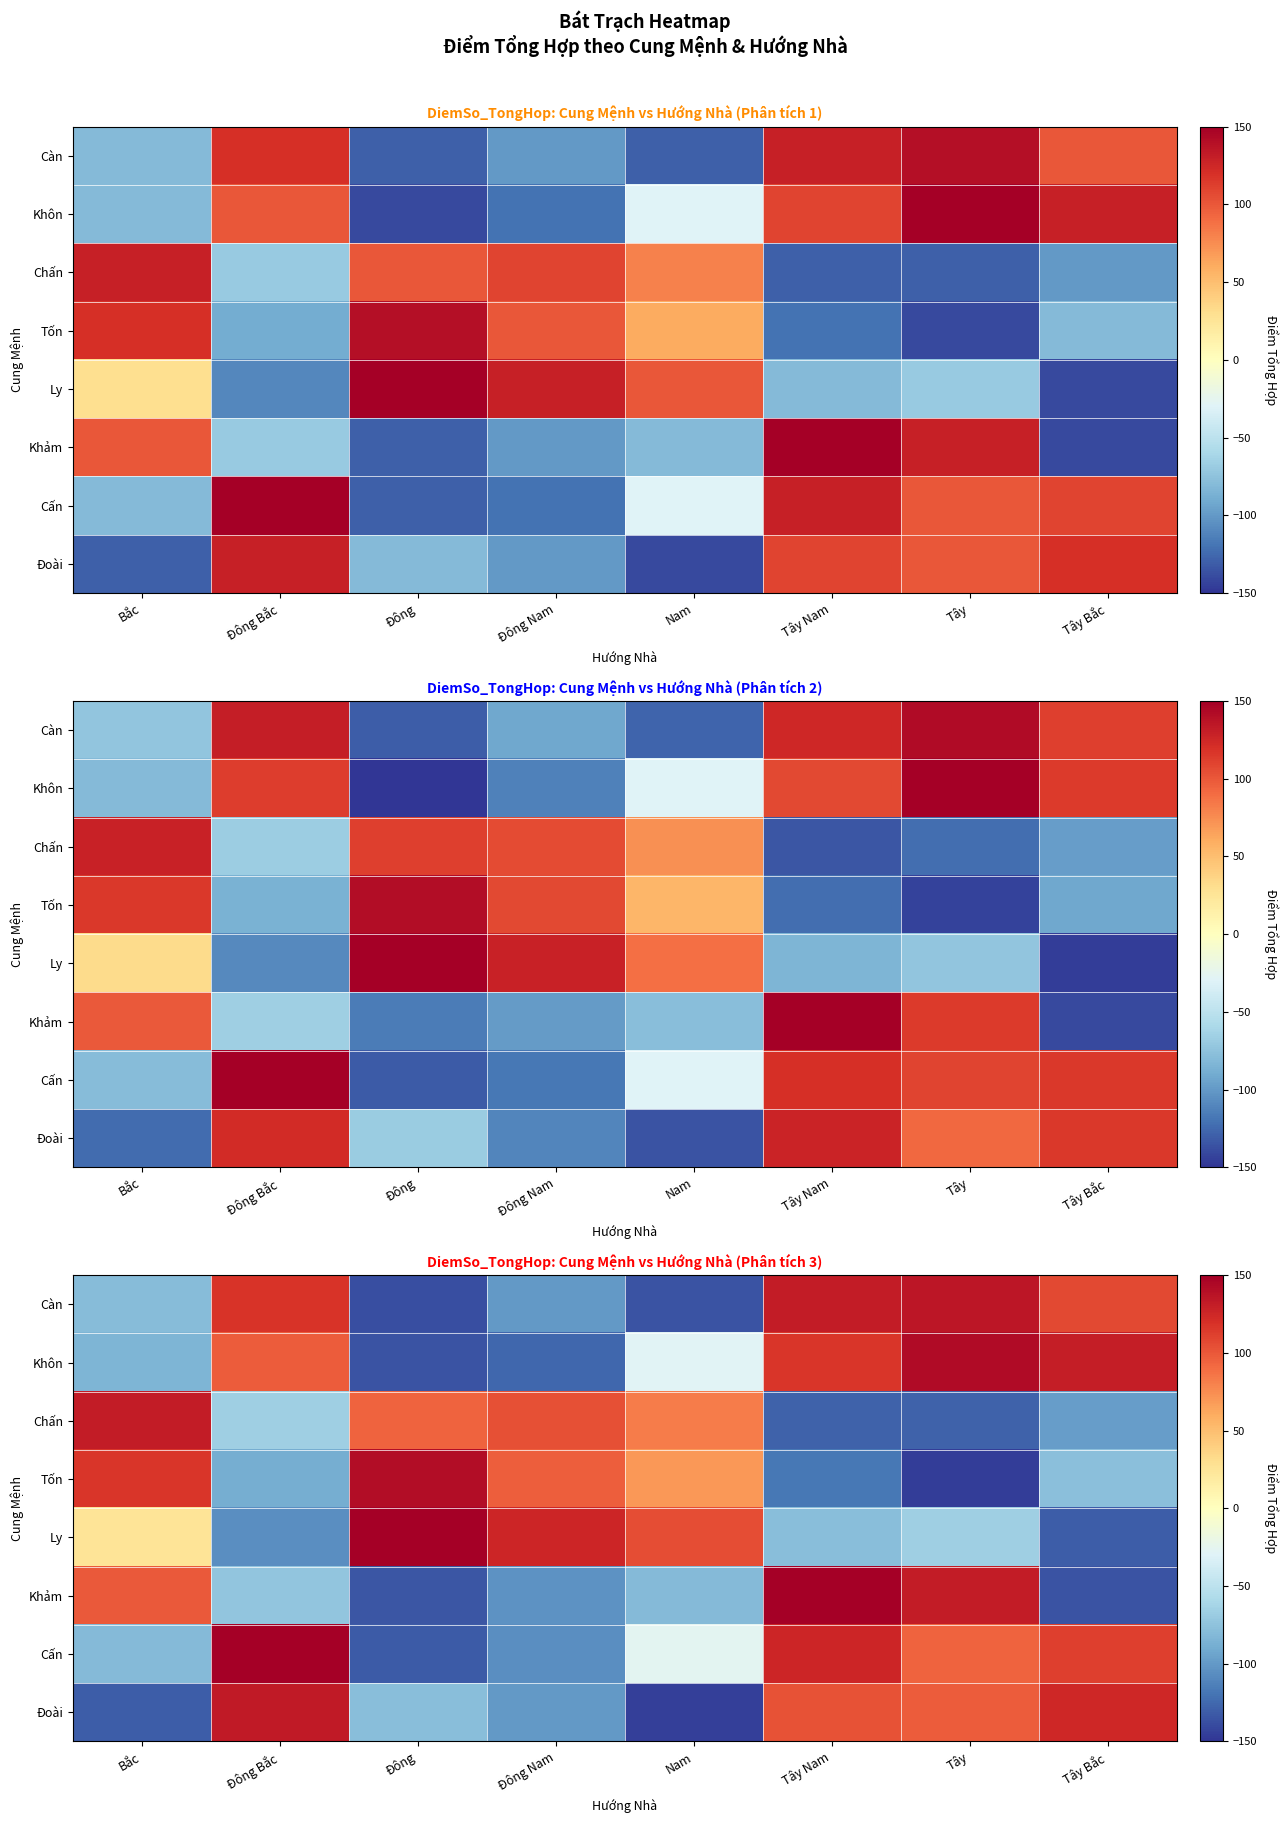

What value does the Chấn series have at Đông Bắc?

-66.1